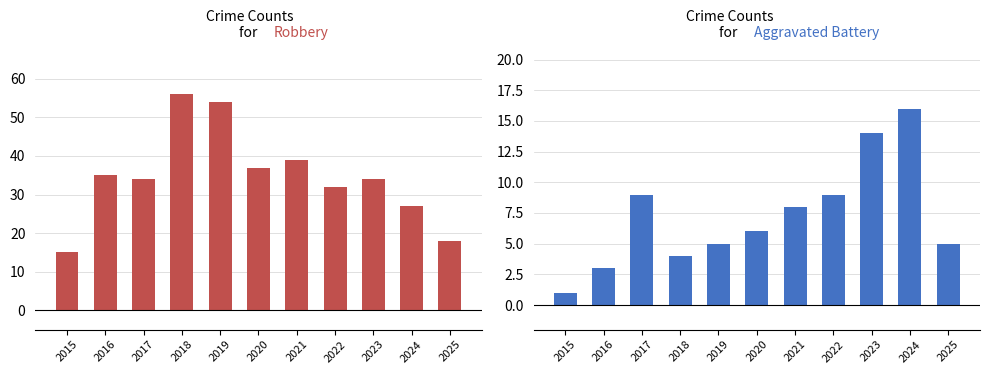

At which label does Robbery first exceed 34?

2016